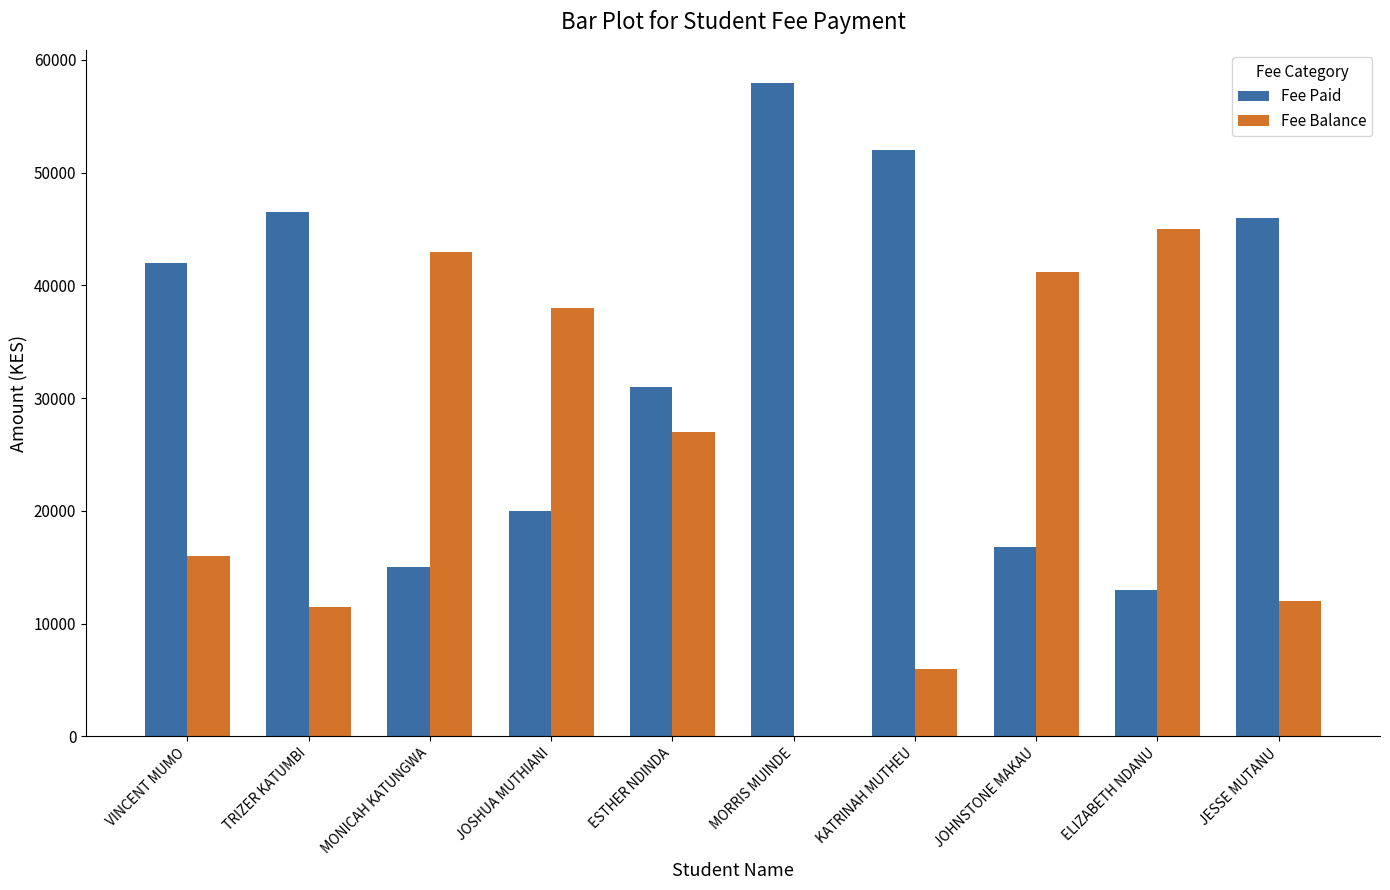

What is the average value of the Fee Balance series?

23972